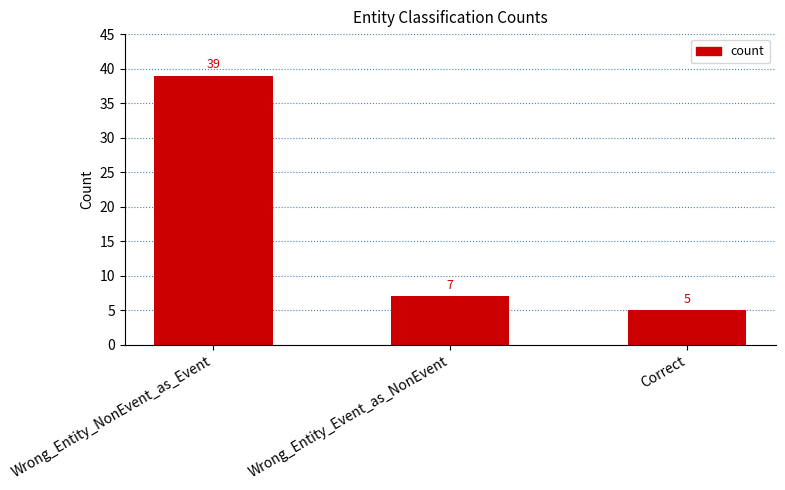

What is the greatest value displayed?

39